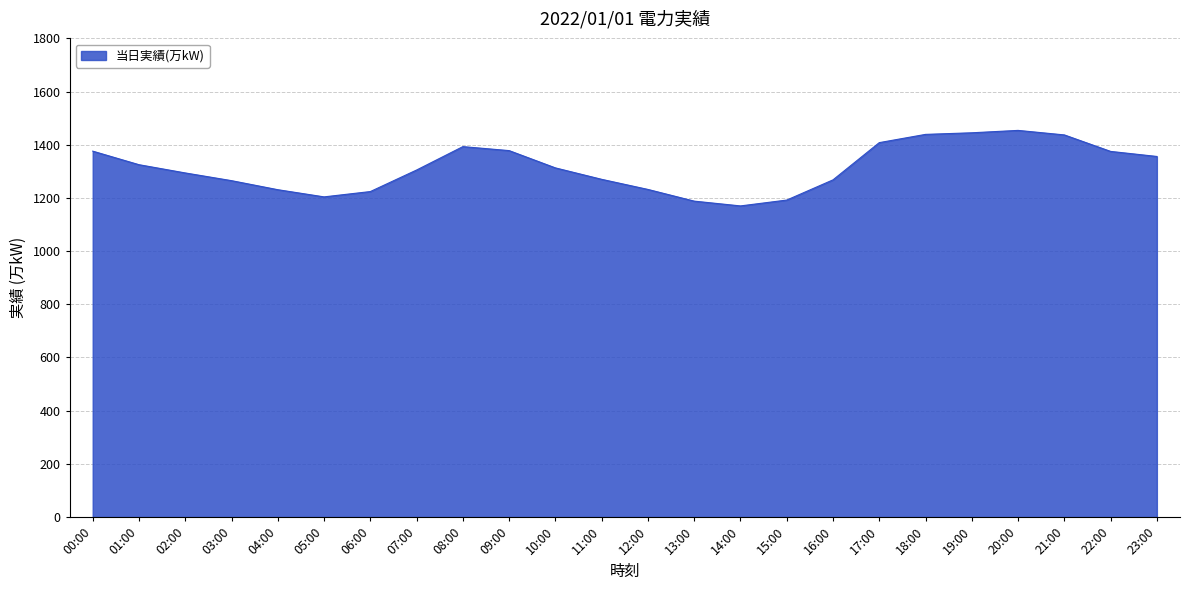

The chart shows a value of 1204 at 05:00. True or false?

True